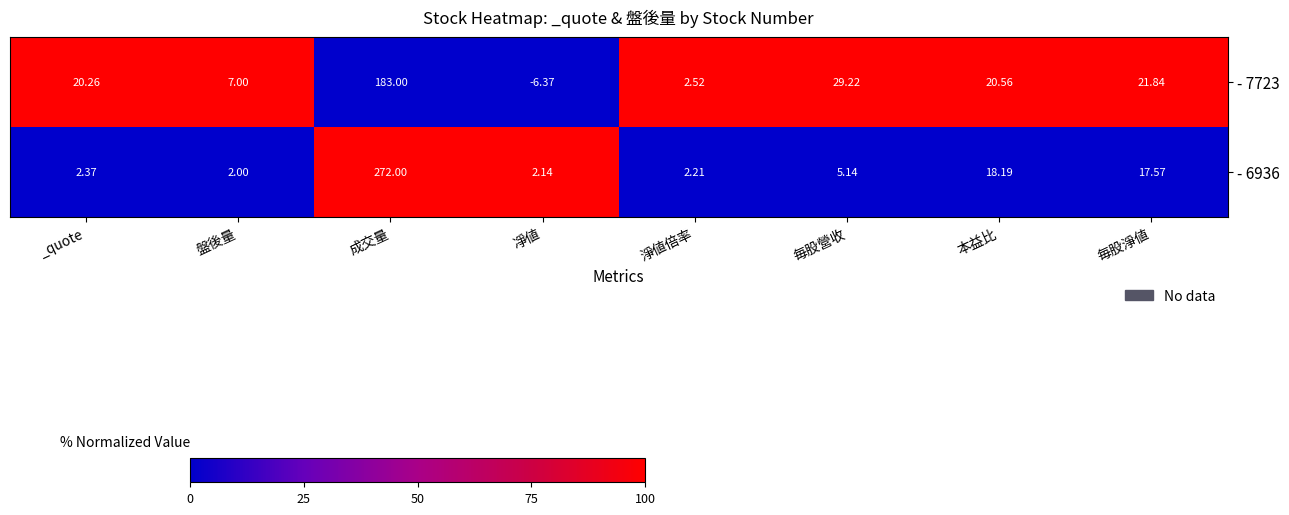

List the labels in order of - 7723 value, smallest first.

凈値, 淨値倍率, 盤後量, _quote, 本益比, 毎股淨値, 毎股營收, 成交量